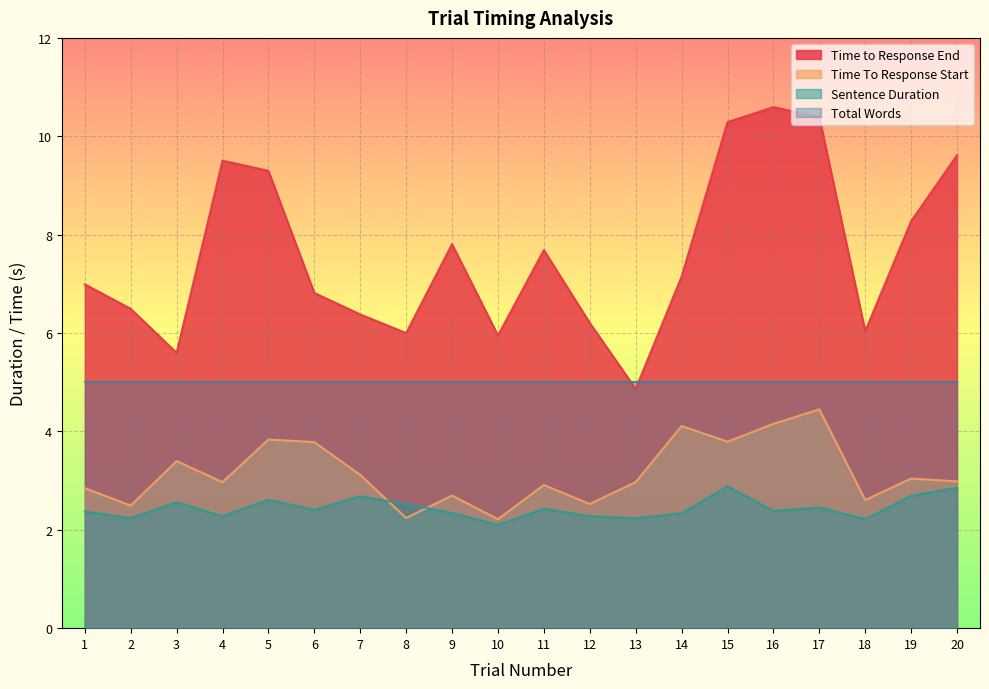

Which category has the lowest value in the Time To Response Start series?

10